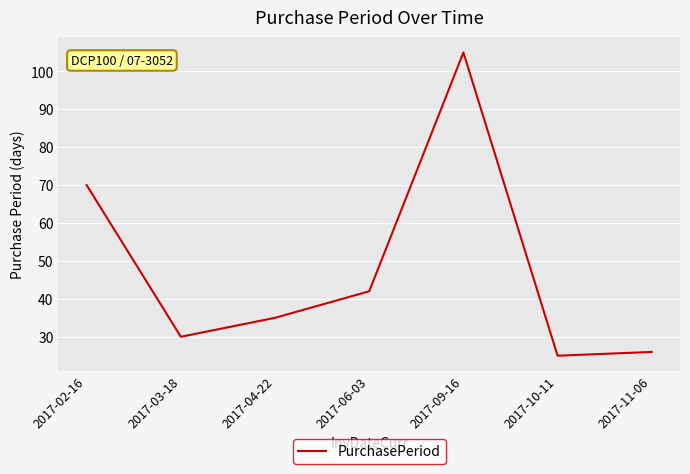

Approximately how many times larger is the value at 2017-06-03 compared to 2017-10-11?

1.7